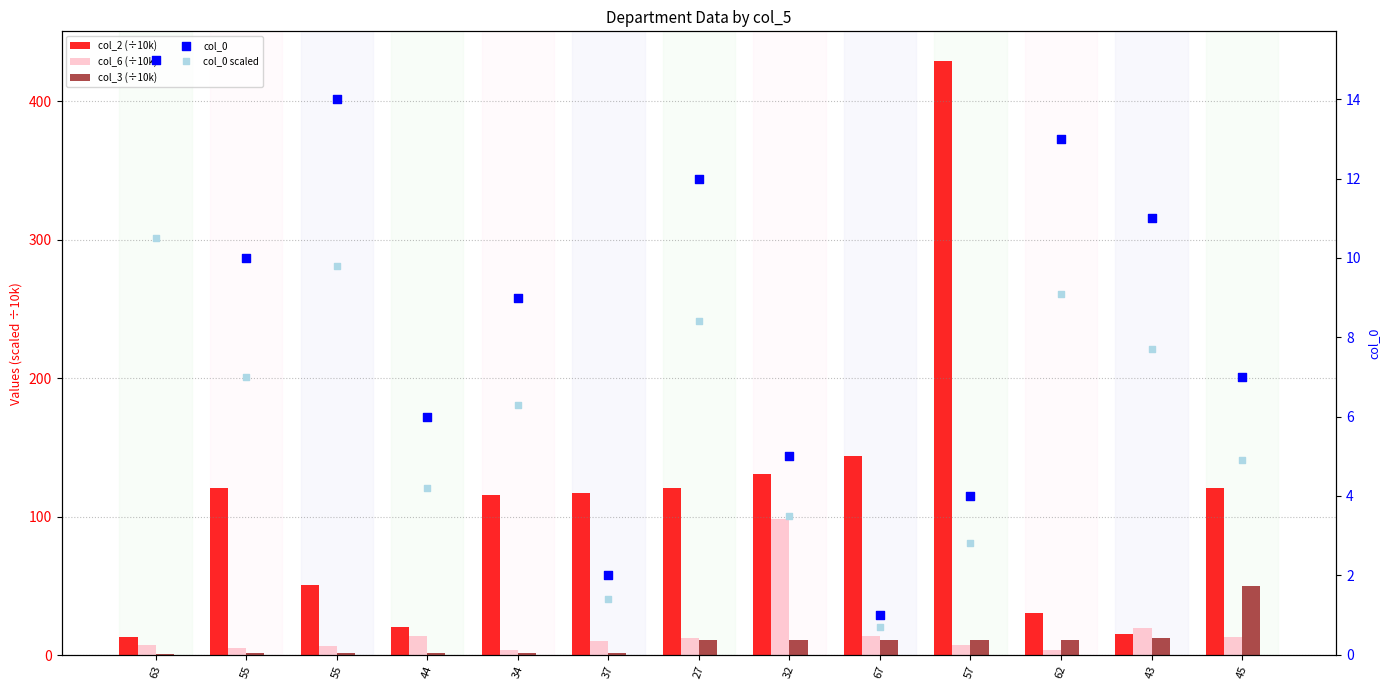

Is the value of col_3 (÷10k) at 37 greater than the value of col_0 scaled at 32?

No